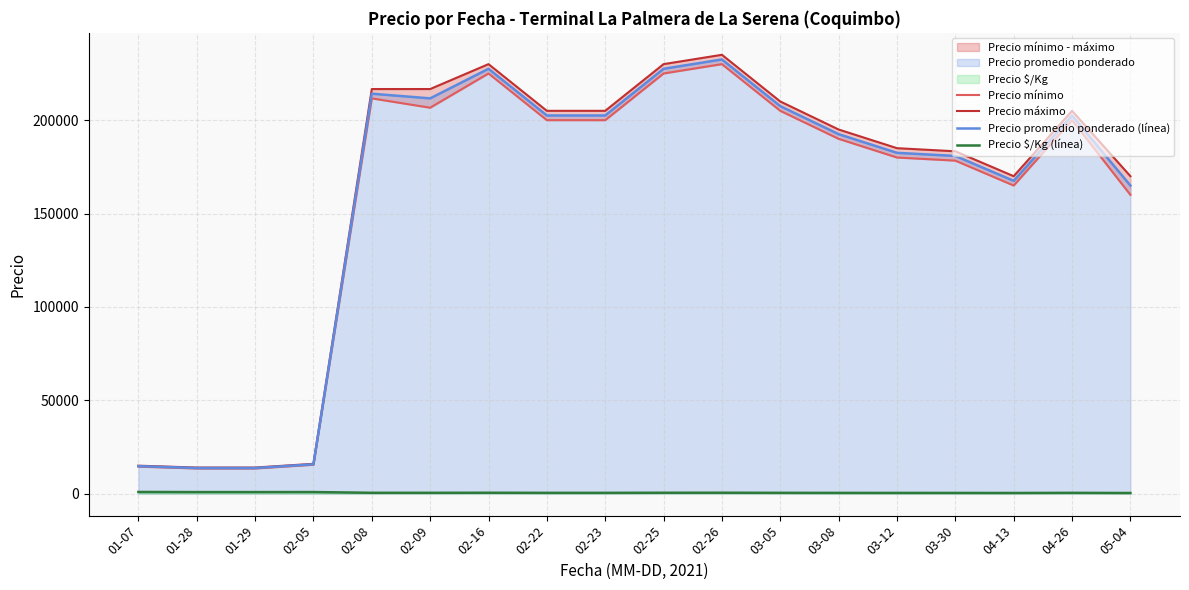

Between 02-16 and 04-26, which series saw the biggest shift?

Precio mínimo